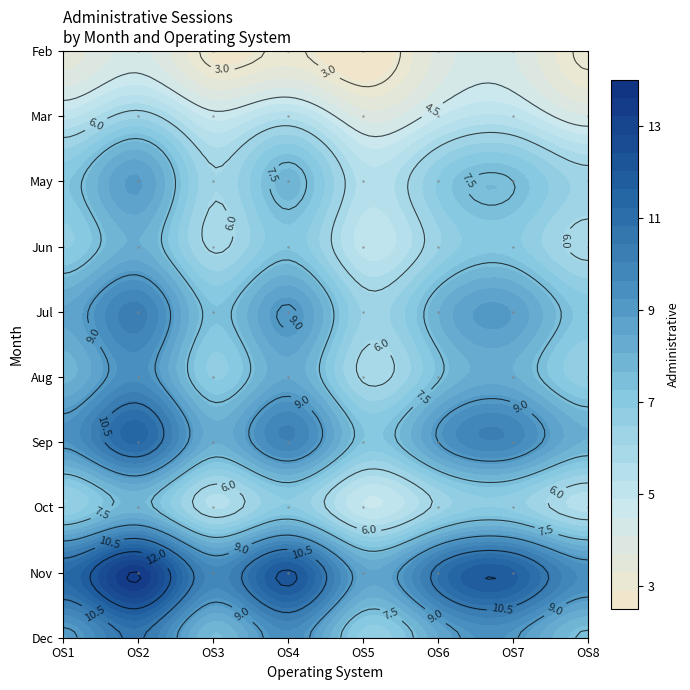

True or false: Mar has a value of 4.8 at 6.

True